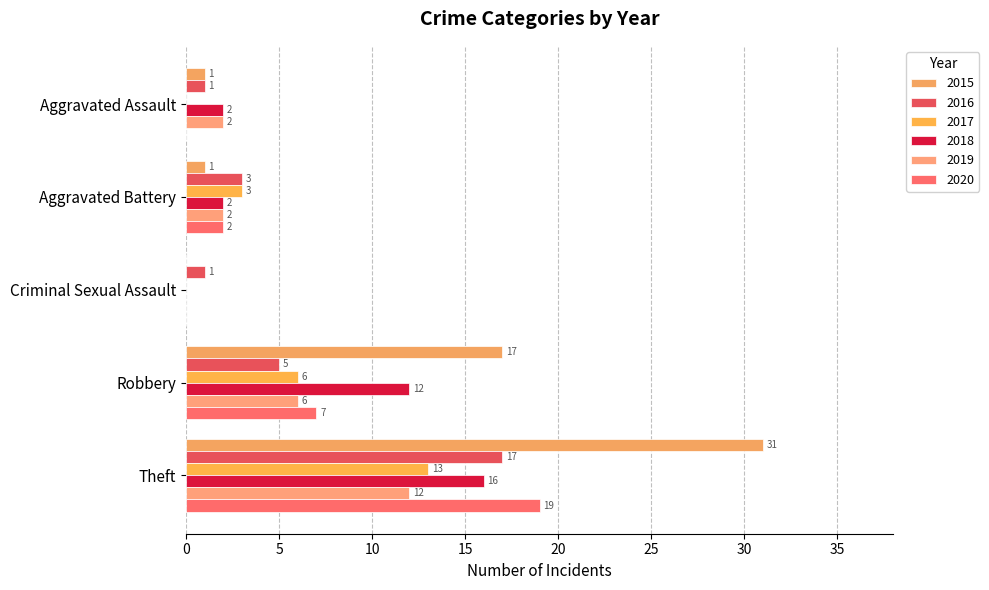

At which label does 2017 reach its peak?

Theft